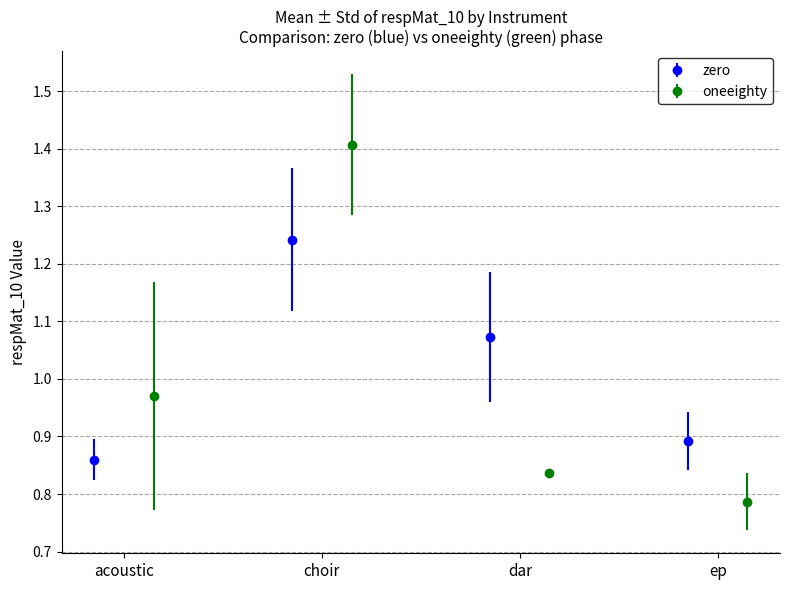

Does the chart contain stacked bars?

No